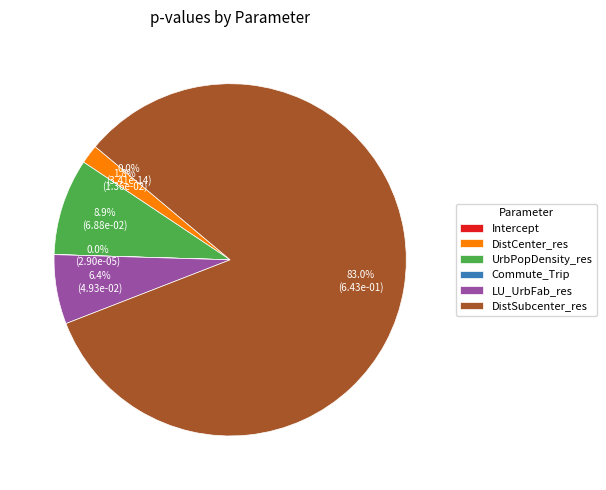

To the nearest percent, what is the combined percentage of UrbPopDensity_res and LU_UrbFab_res?

15%